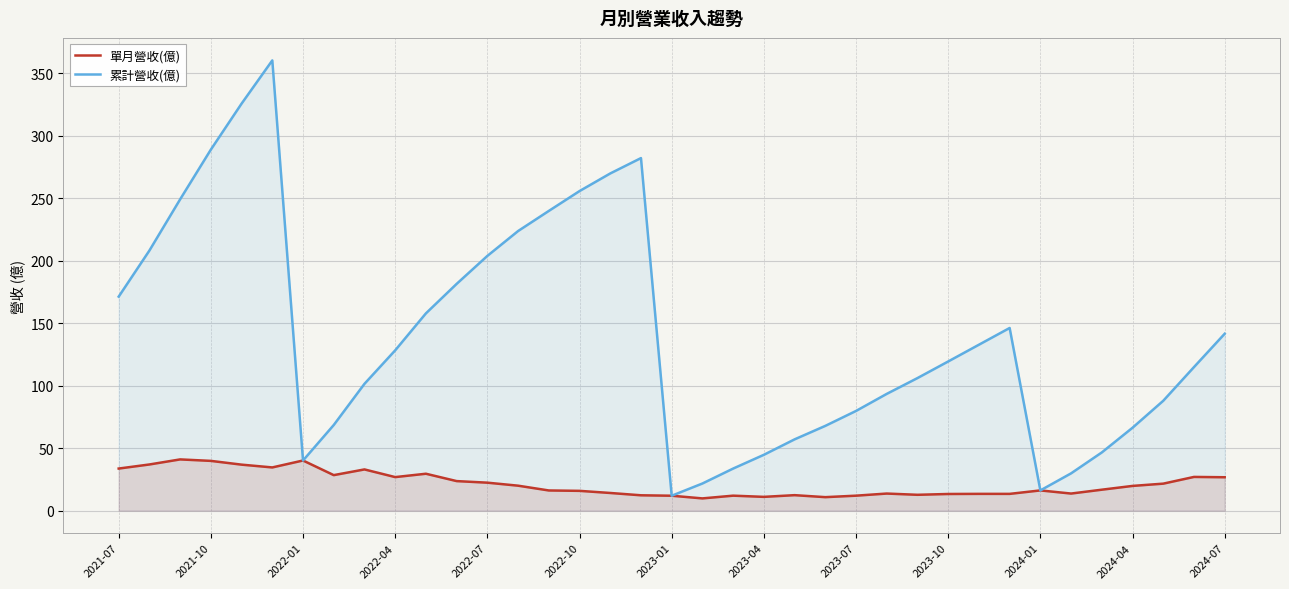

Reading right to left, extract all data points from this chart.

單月營收(億): 26.7	27.0	21.6	19.8	16.8	13.7	16.2	13.4	13.4	13.3	12.7	13.7	12.0	10.8	12.4	11.0	12.0	9.8	11.9	12.3	14.1	15.8	16.1	20.0	22.4	23.6	29.5	26.8	33.0	28.4	40.1	34.6	36.8	39.8	41.0	36.9	33.7
累計營收(億): 141.6	114.9	87.9	66.3	46.6	29.8	16.2	146.2	132.8	119.4	106.1	93.5	79.8	67.8	57.0	44.7	33.7	21.7	11.9	282.2	269.9	255.8	239.9	223.8	203.9	181.5	157.9	128.3	101.5	68.5	40.1	360.4	325.8	289.0	249.2	208.2	171.3